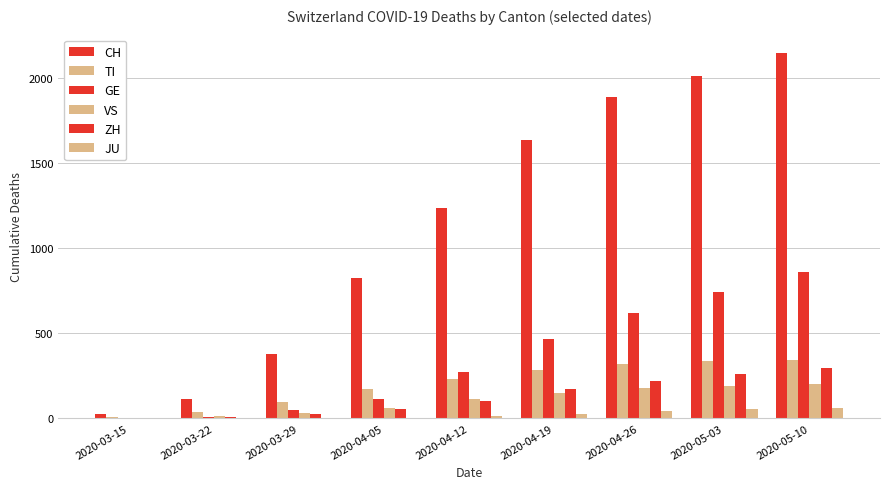

What is the value of the JU bar at the 4th from the left?

2